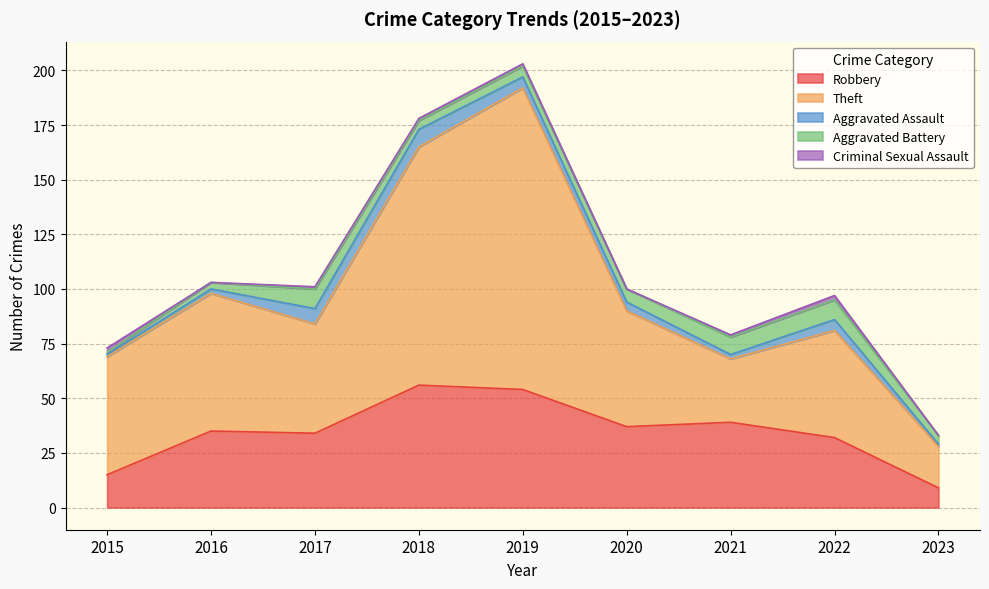

At which category does Criminal Sexual Assault reach its first local valley?

2016